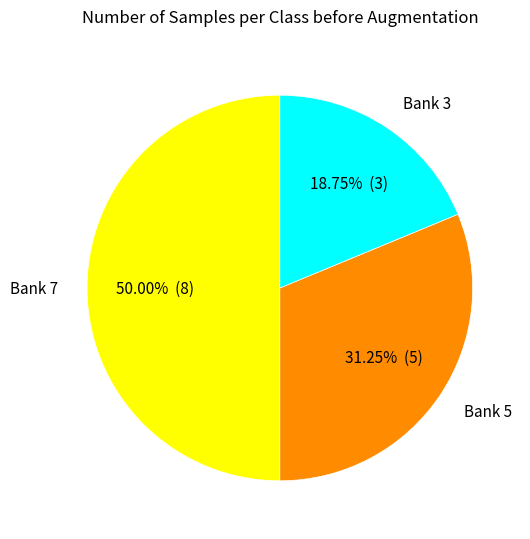

Which slice is the largest?

Bank 7